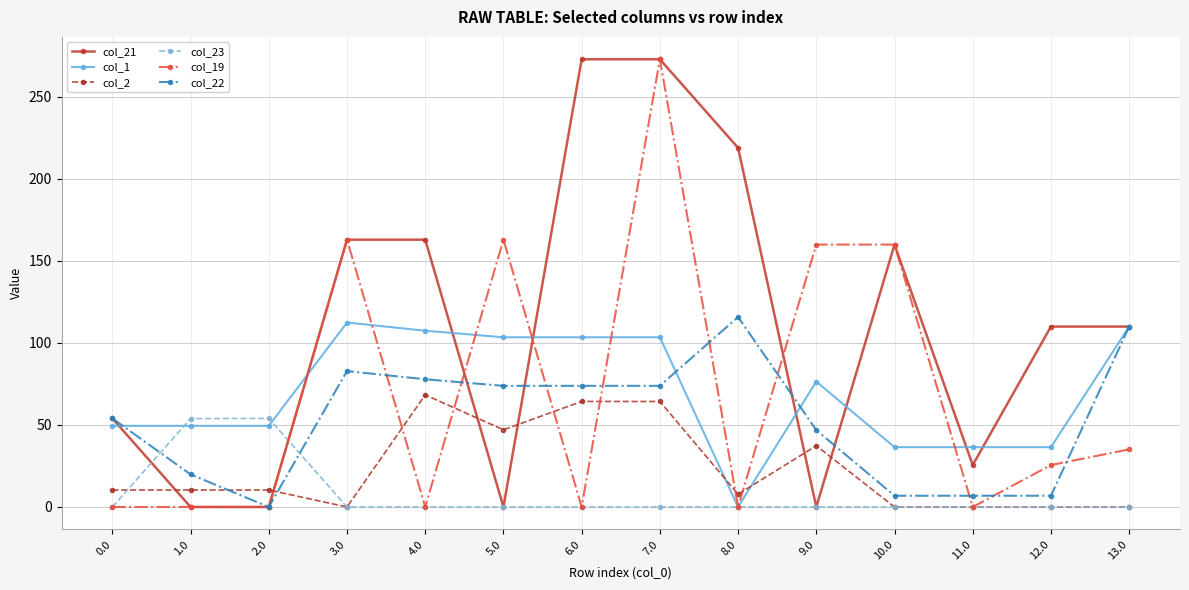

How many categories are shown in the chart?

14